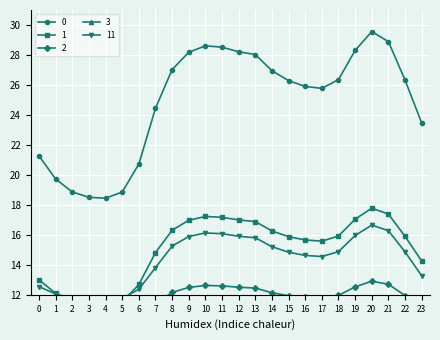

At which label does 1 first exceed 15?

8